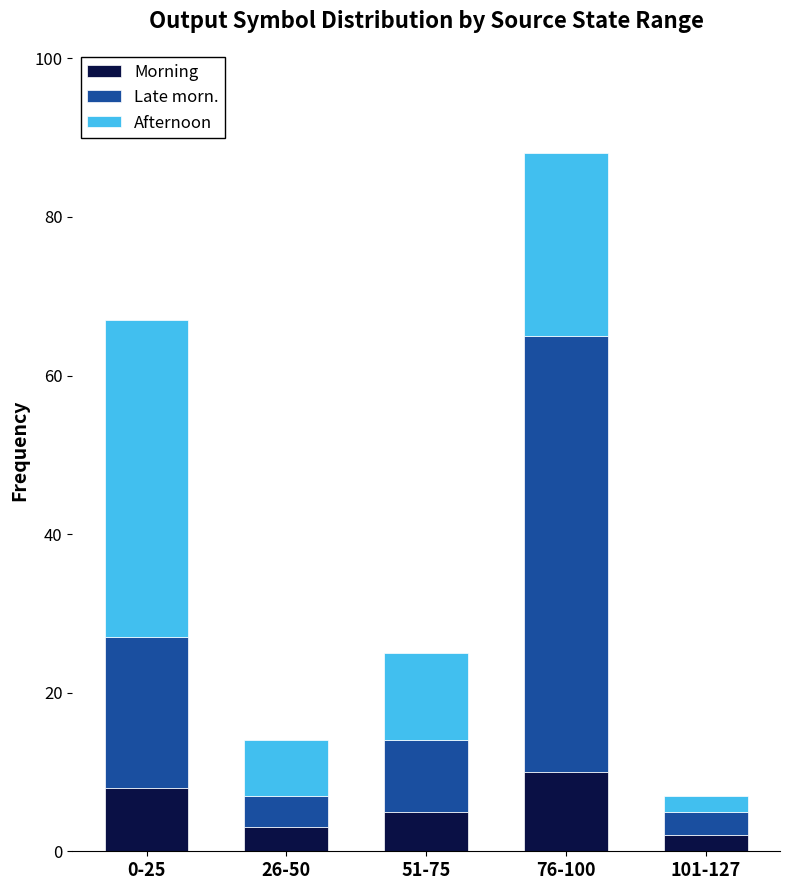

The Morning series shows 3 at 26-50. True or false?

True